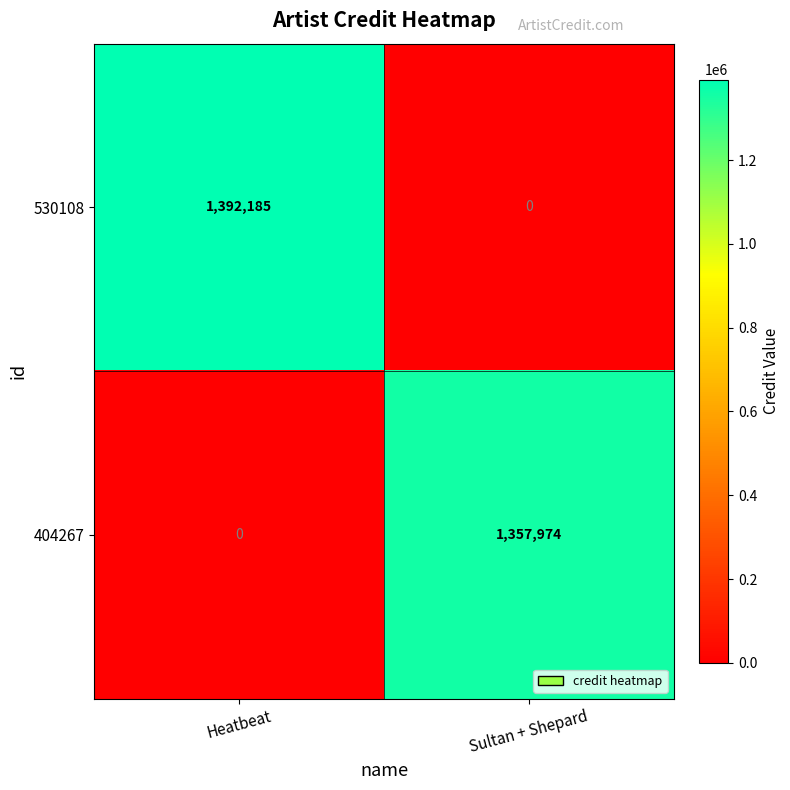

What is the sum of all 530108 values?

1392185